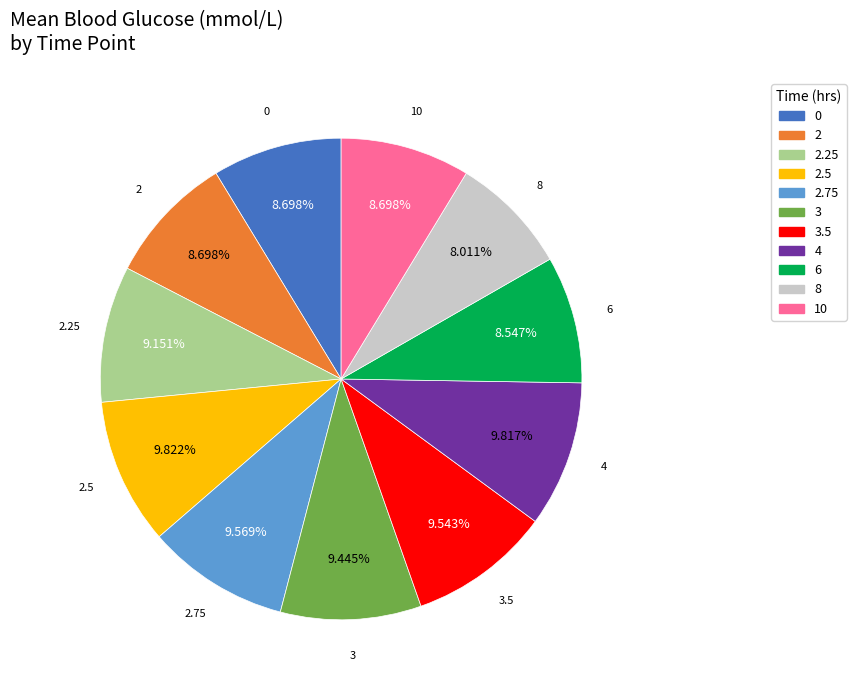

To the nearest percent, what is the average slice percentage?

9%